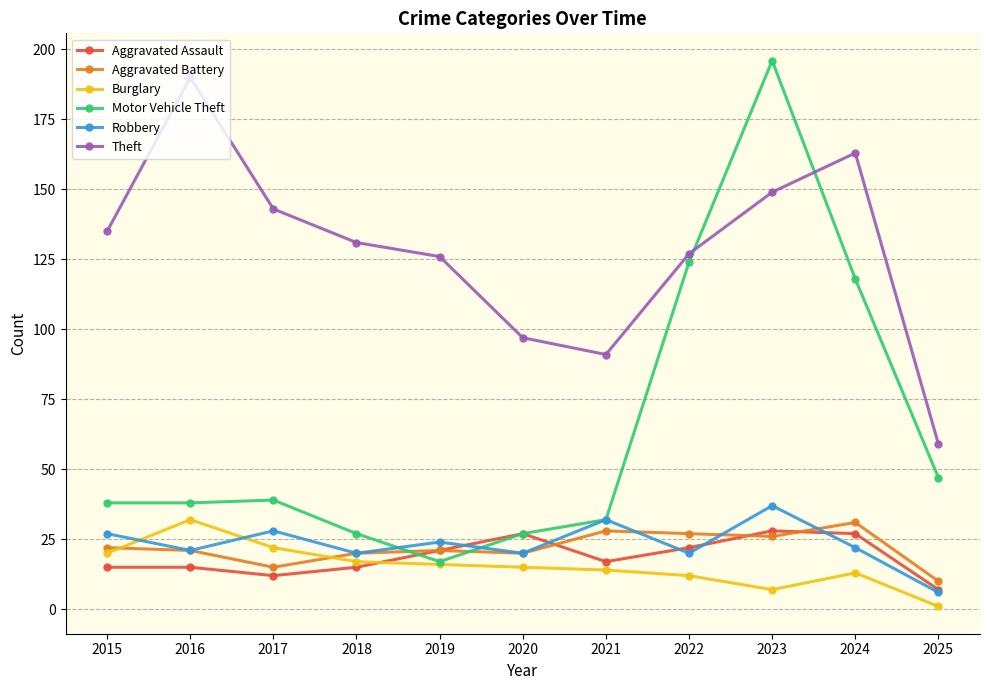

Which category has the lowest value in the Aggravated Battery series?

2025